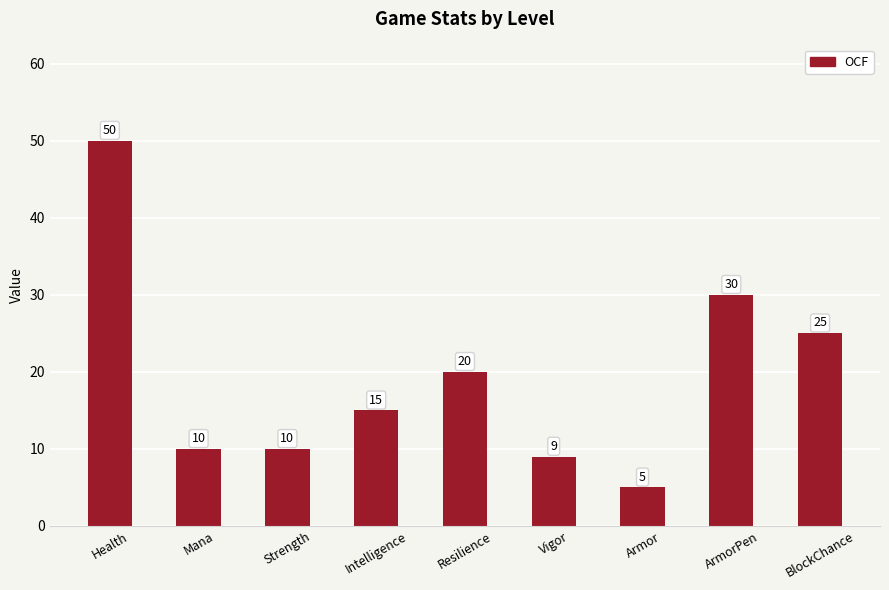

Which category has the highest value across all series?

Health